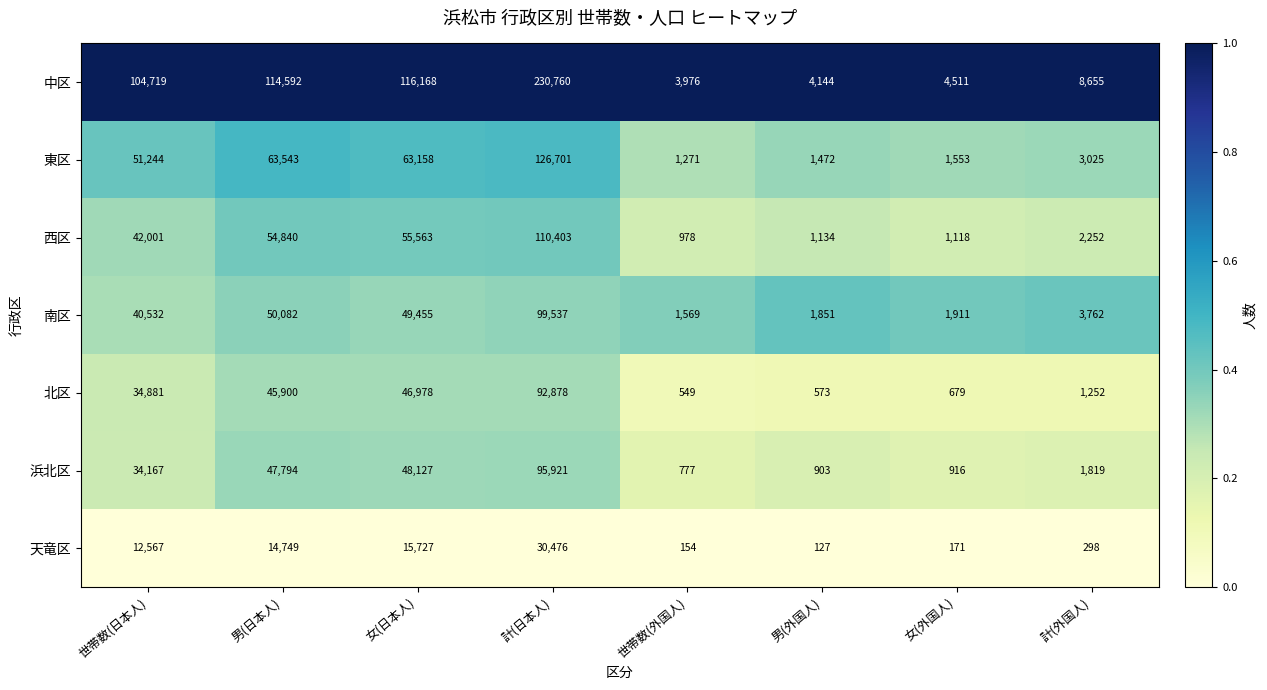

What is the sum of all 中区 values?

587525